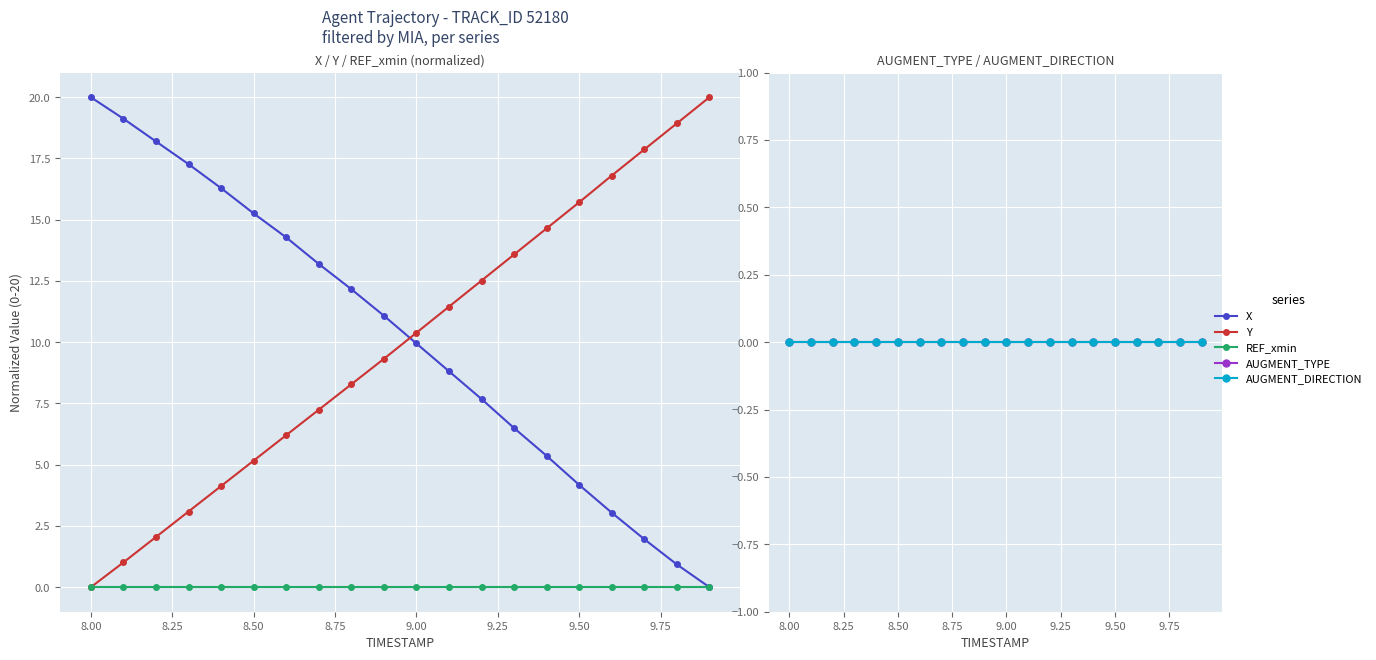

True or false: AUGMENT_TYPE and X intersect in this chart.

False